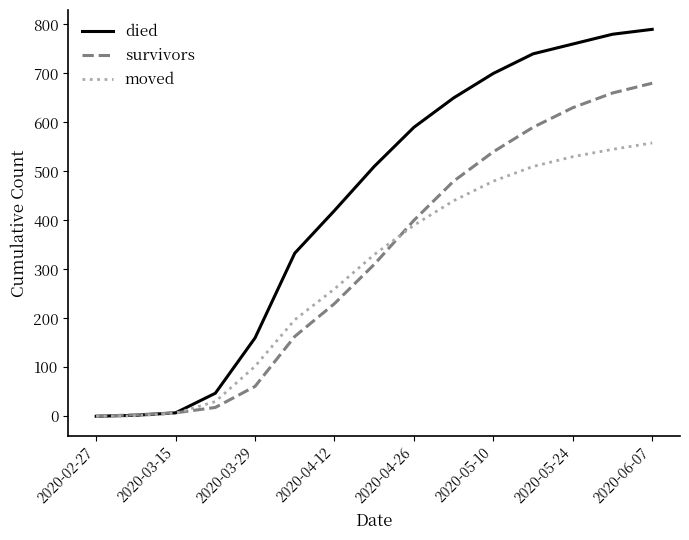

Which series has the widest spread of values?

died